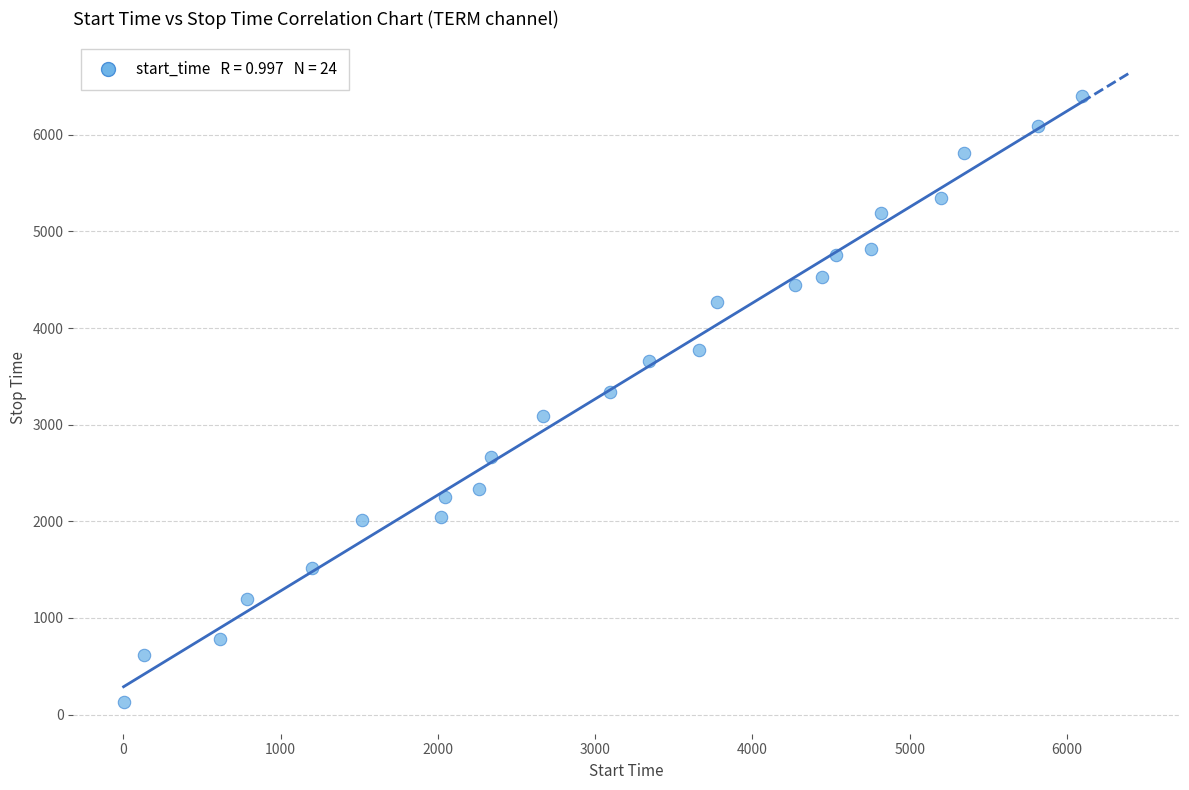

What is the range of X values (max minus min)?

6093